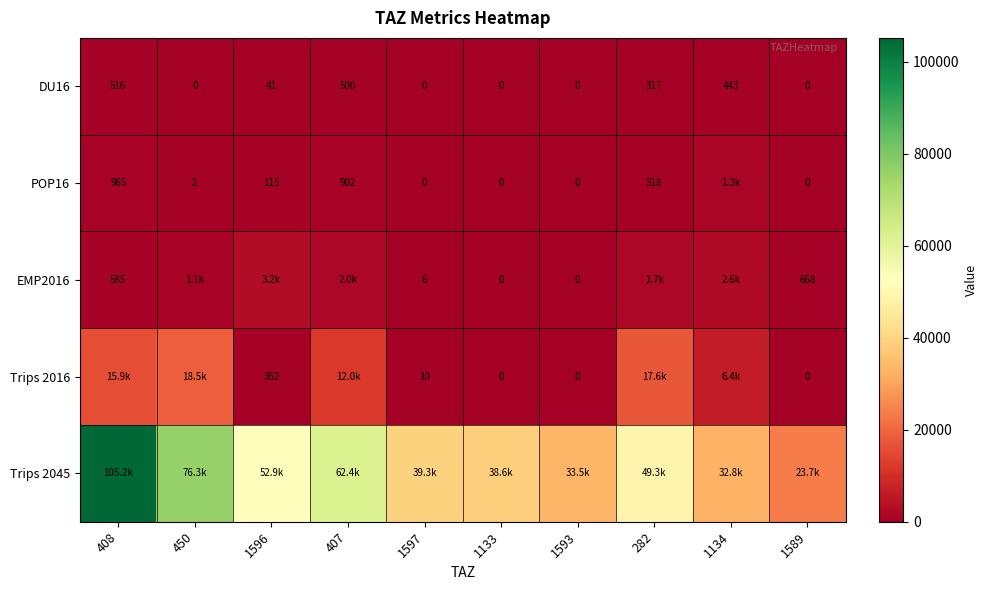

Is it true that POP16 equals 172.0 at 1596?

False